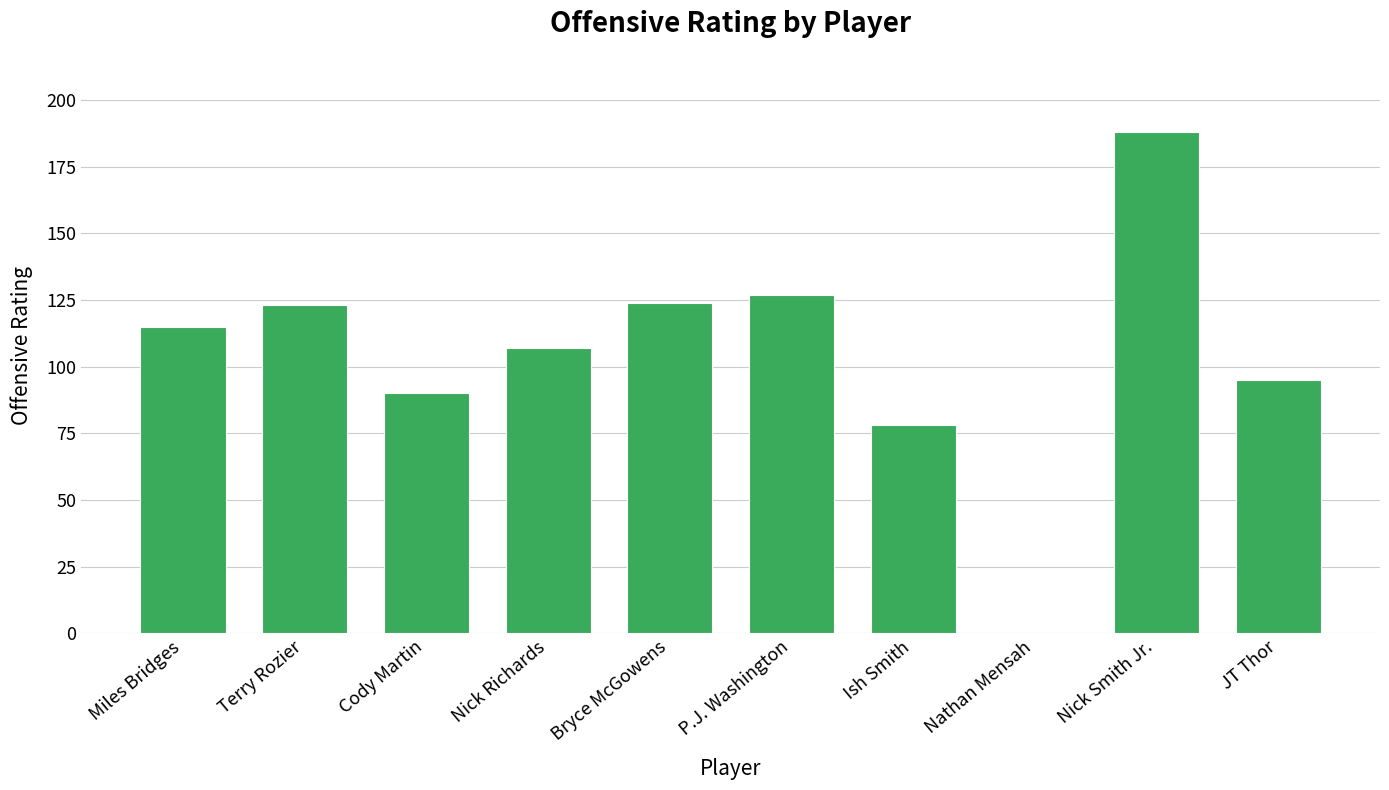

What is the difference between the values at Miles Bridges and Nick Richards?

8